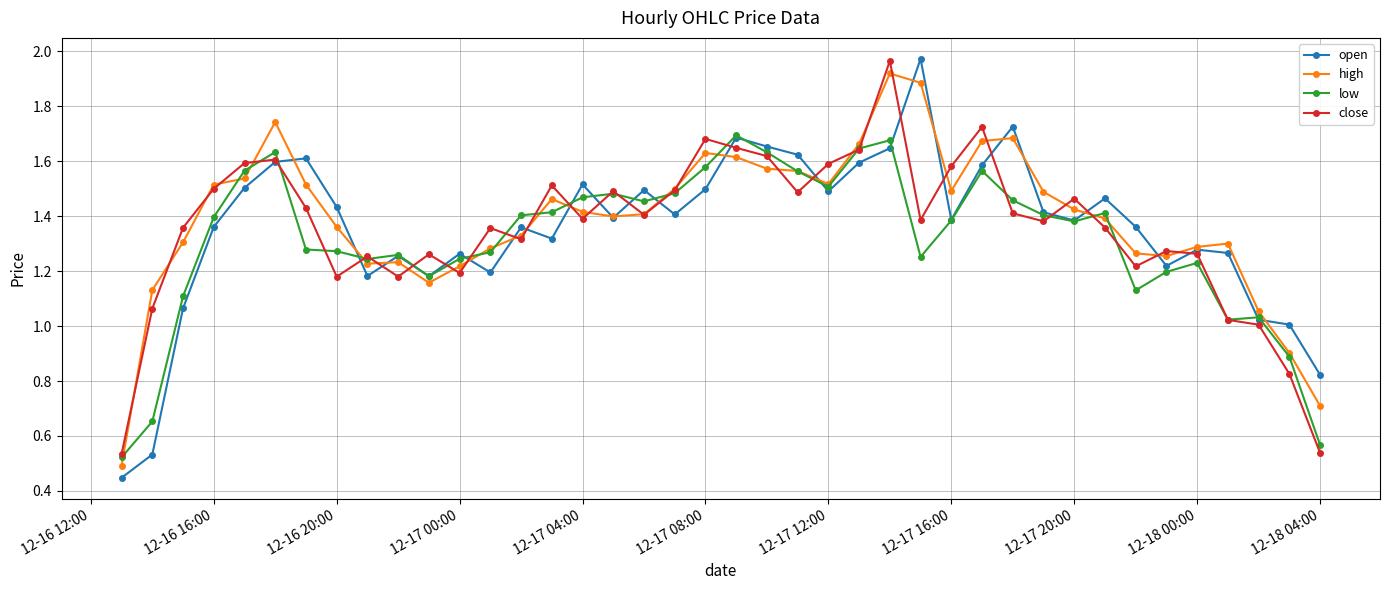

Which series ends up on top after the final intersection of close and low?

low